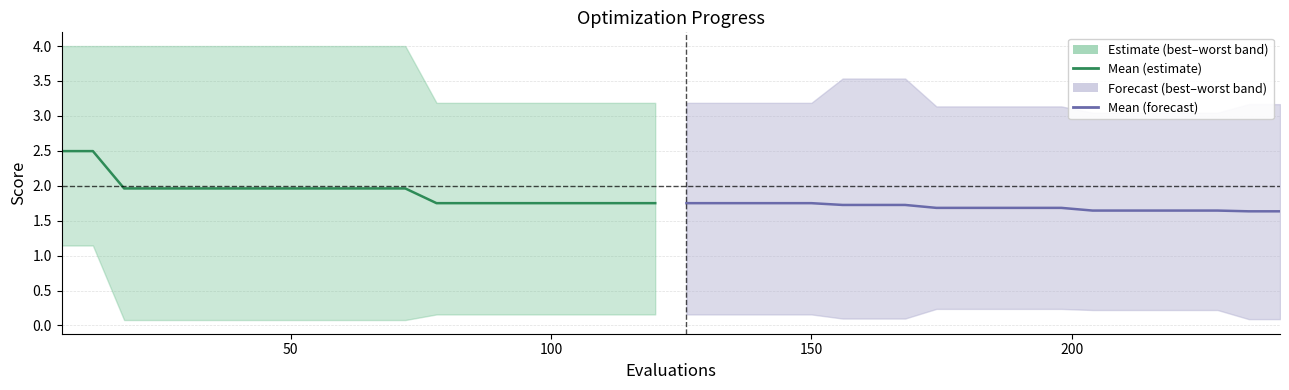

True or false: mean (forecast) and mean cross at least once.

False